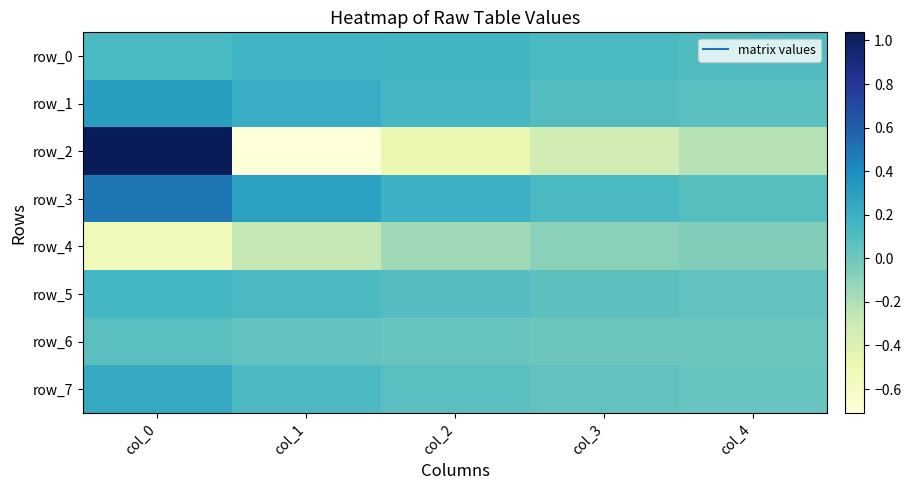

What is the difference between the second highest and second lowest values in the row_2 series?

0.3